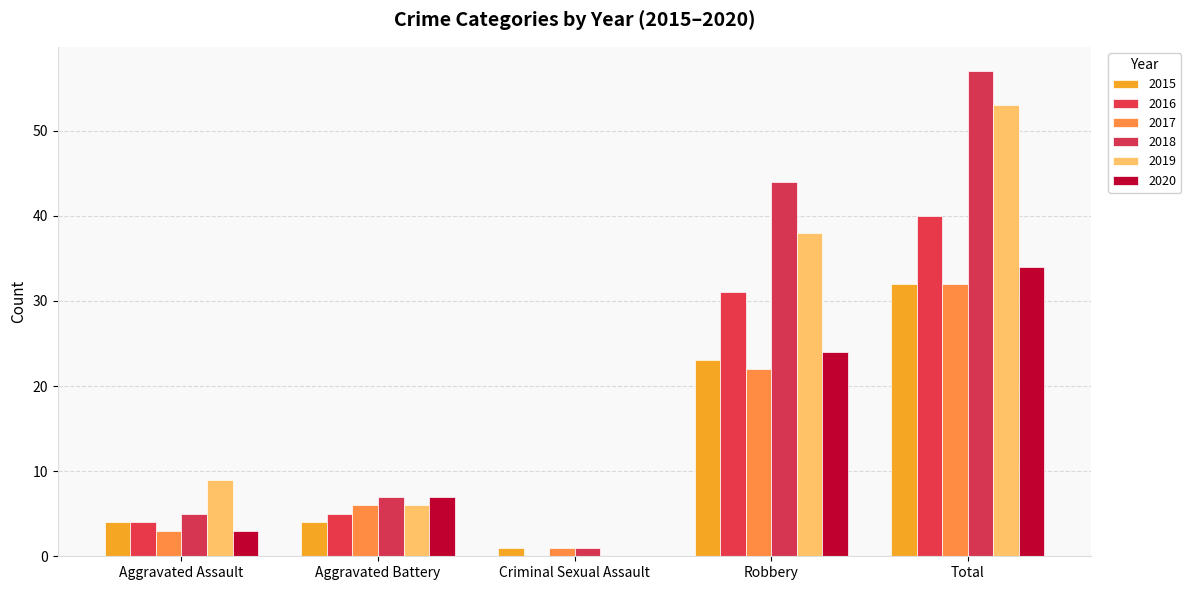

Count the number of categories in the chart.

5